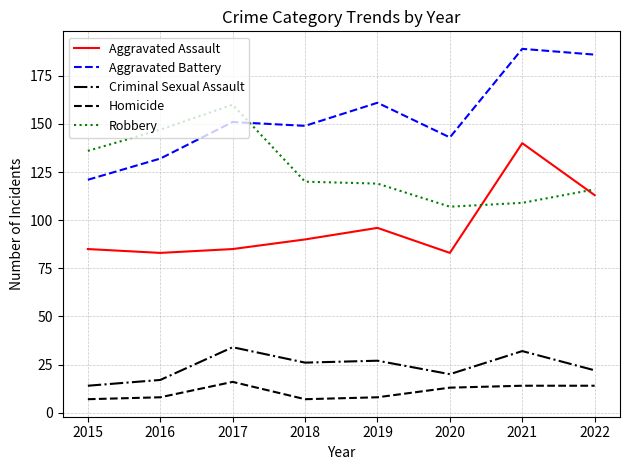

At which label does Homicide reach its peak?

2017